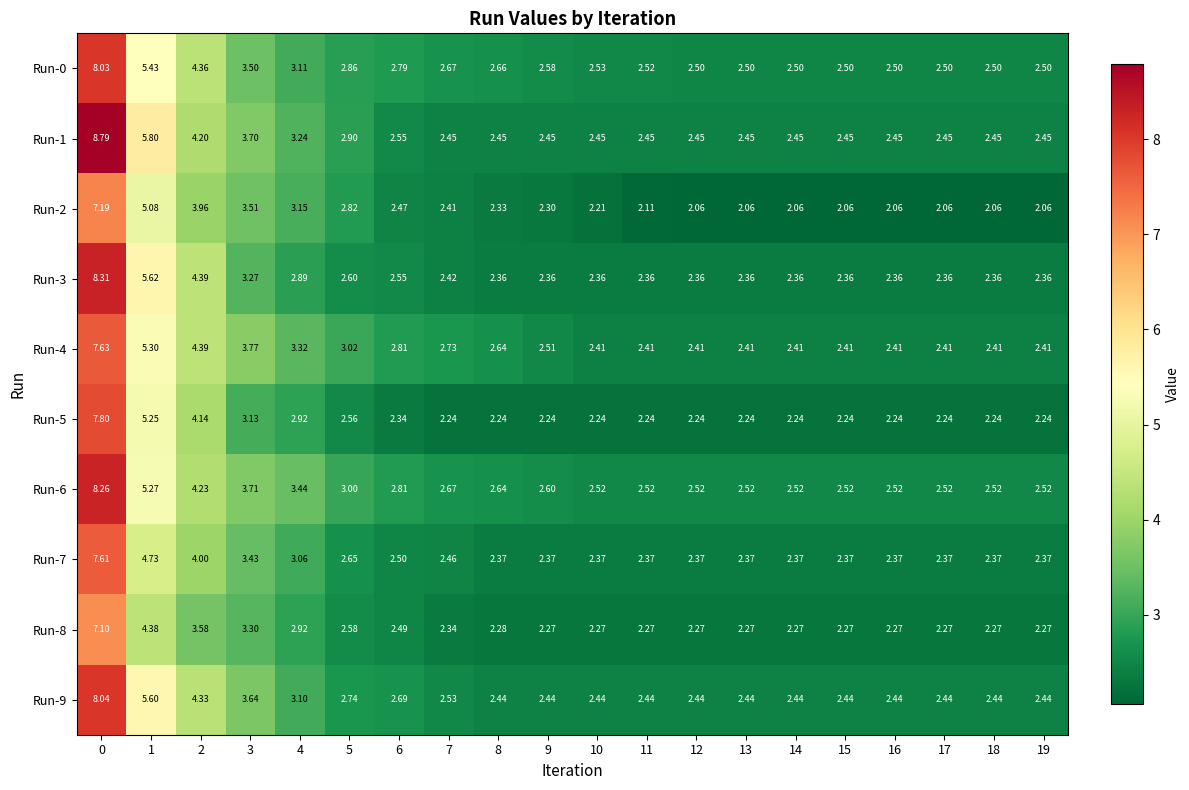

Which series has the largest range (max minus min)?

Run-1